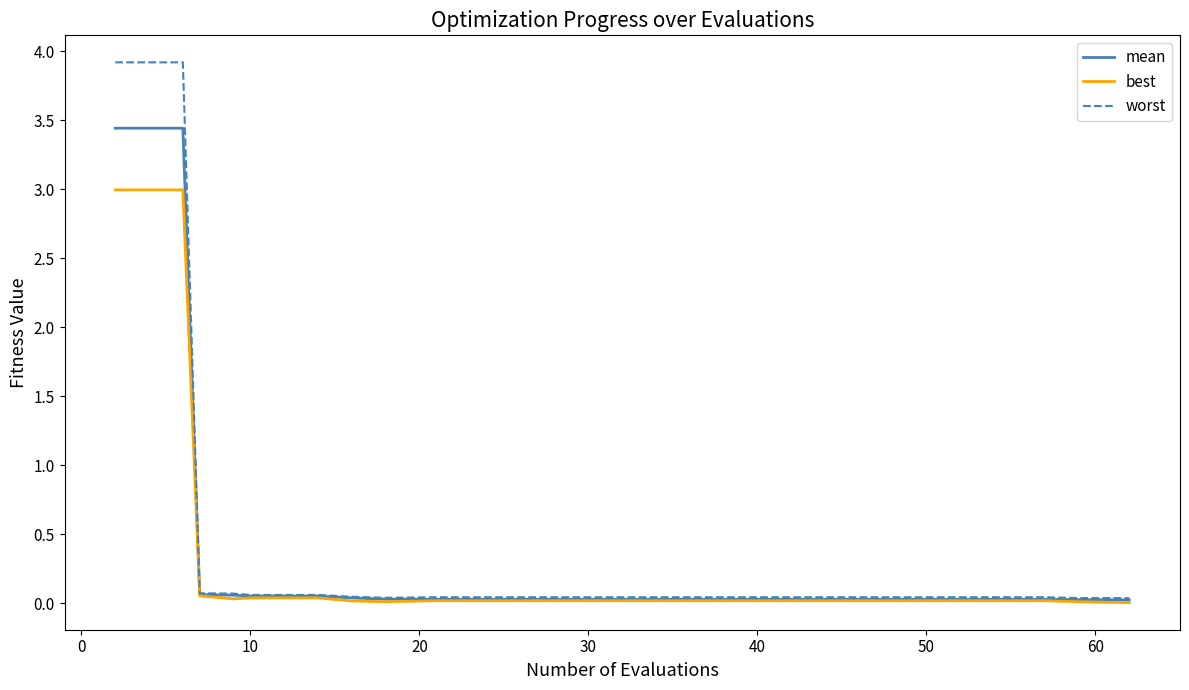

Which series has the widest spread of values?

worst